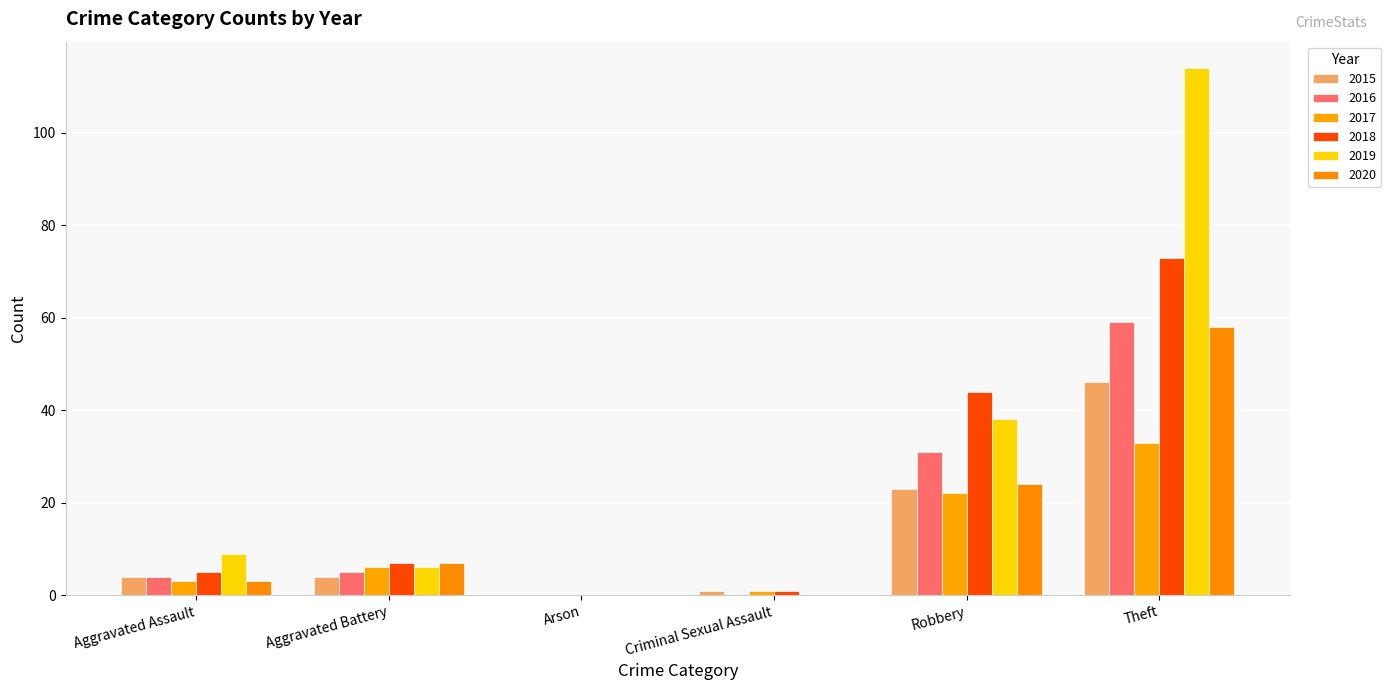

The value of 2020 at Theft is 58. True or false?

True